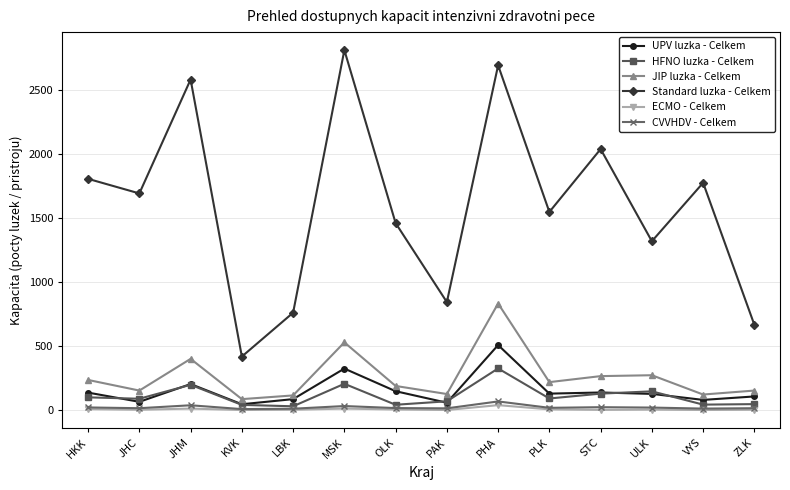

List the series in order of their peak value, highest first.

Standard luzka - Celkem, JIP luzka - Celkem, UPV luzka - Celkem, HFNO luzka - Celkem, CVVHDV - Celkem, ECMO - Celkem